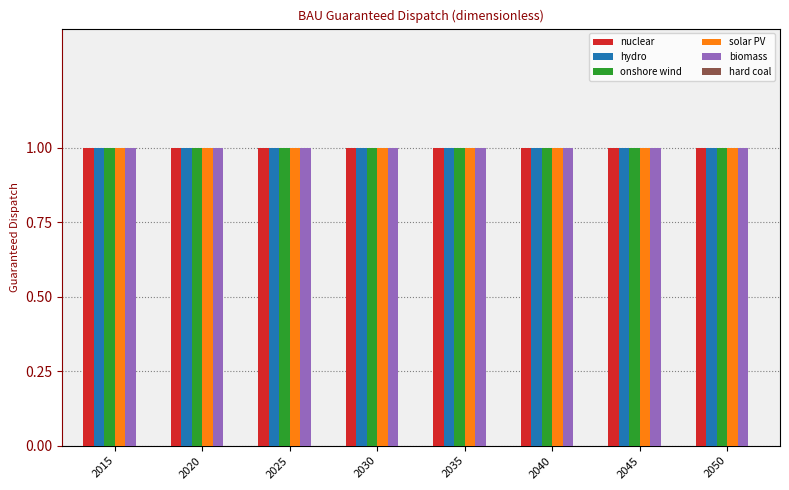

At how many categories does at least one series exceed 0?

8